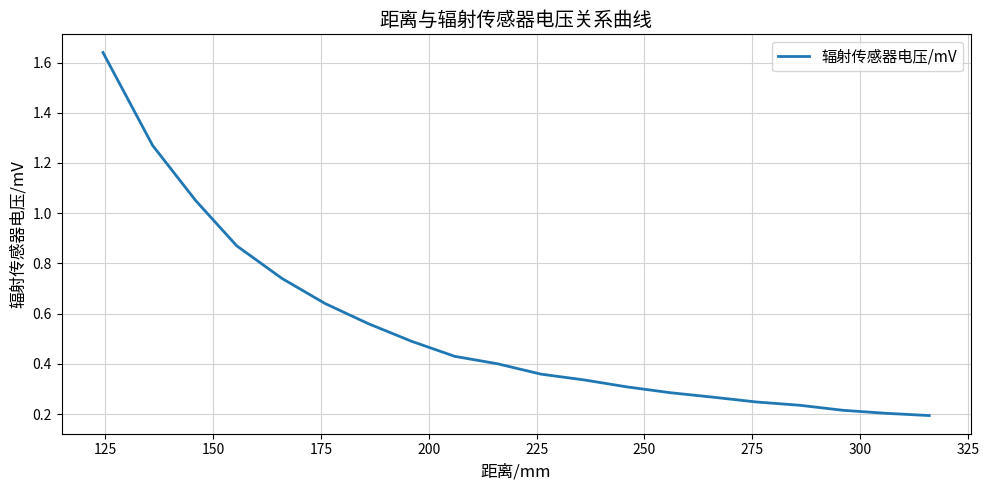

Does the chart display data point markers on the line(s)?

No